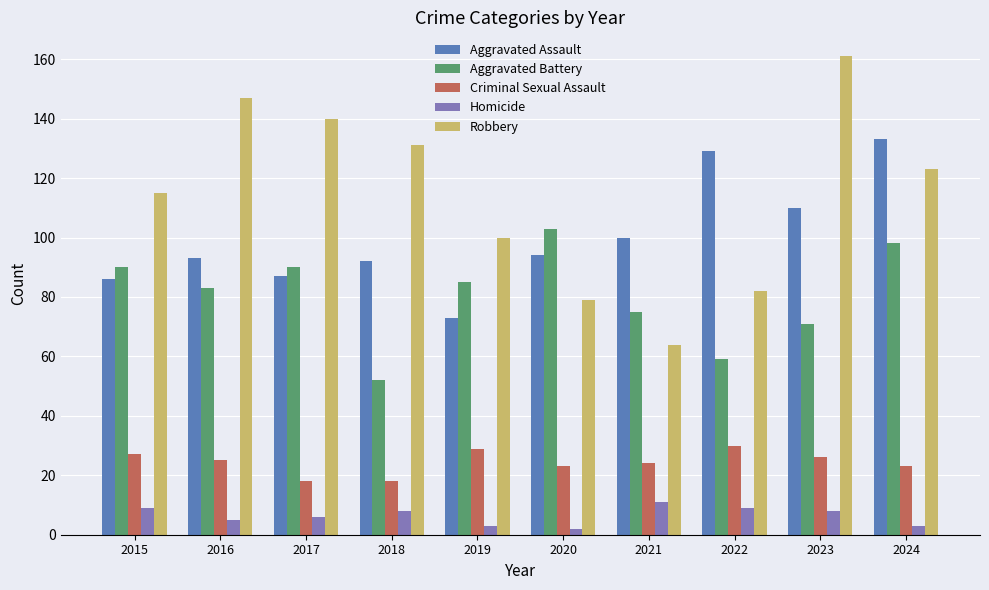

At which label does Criminal Sexual Assault first exceed 25?

2015